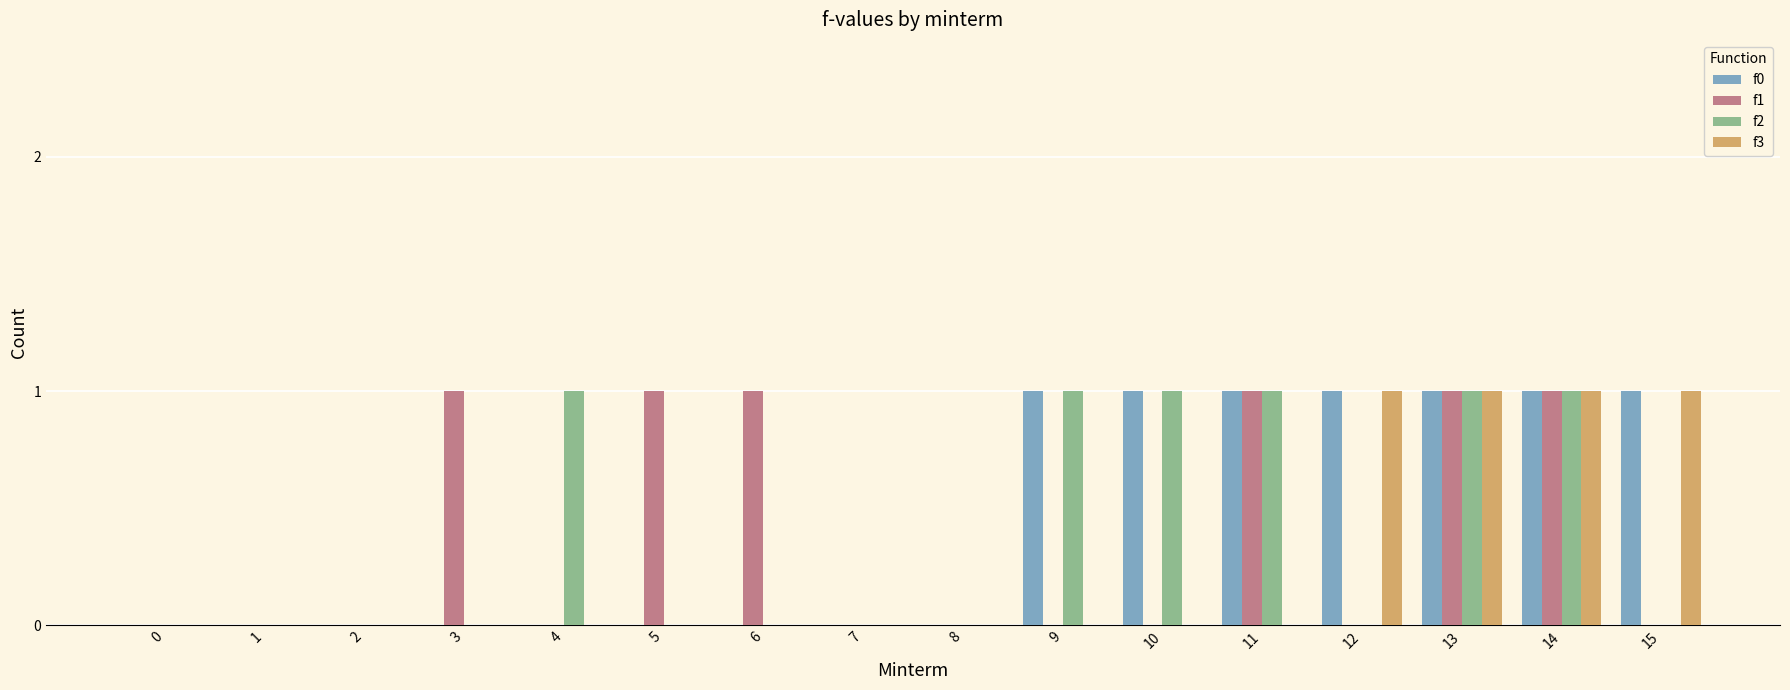

Count the f0 values in the range 0 to 1.

16